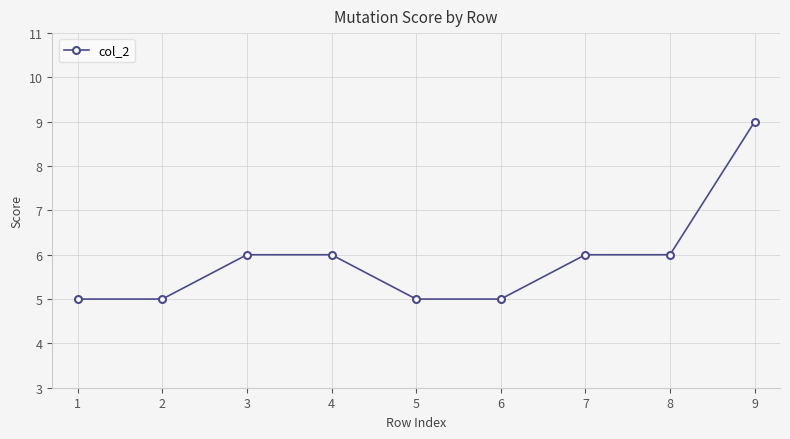

What is the average value?

6